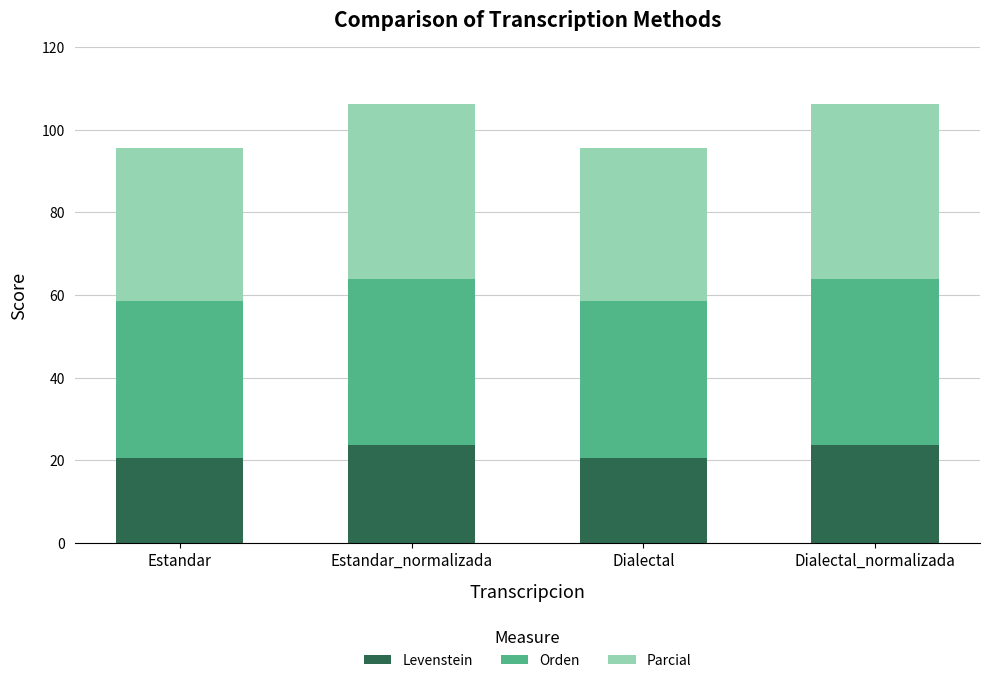

Is it true that Levenstein equals 6.2 at Estandar?

False